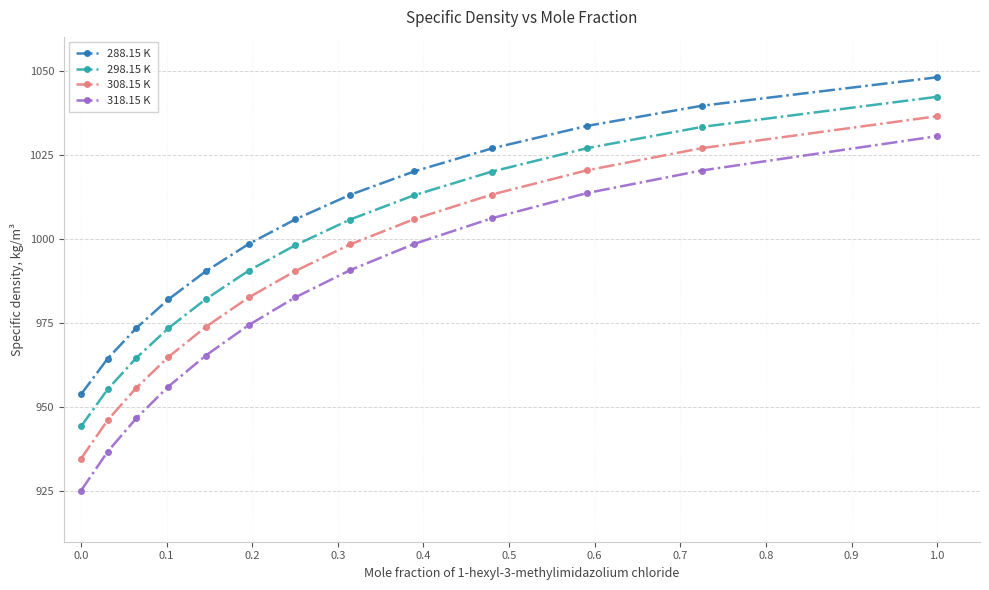

What is the highest value of the 308.15 K series?

1036.4